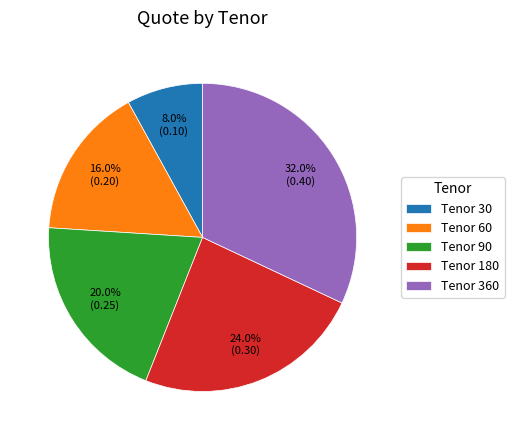

Does Tenor 90 account for over 50% of the chart?

No